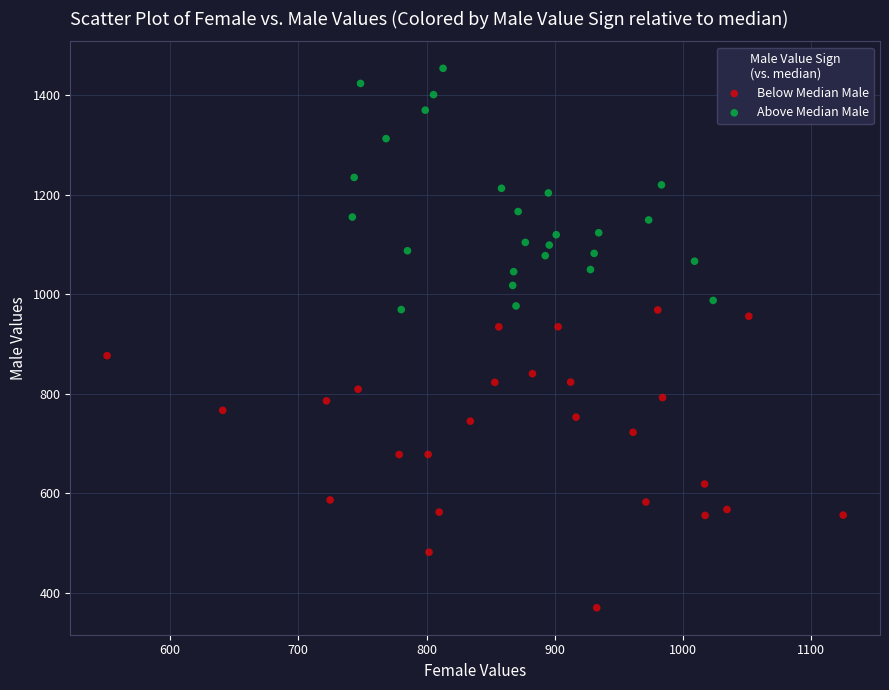

What are all the series names shown in the legend?

Below Median Male, Above Median Male